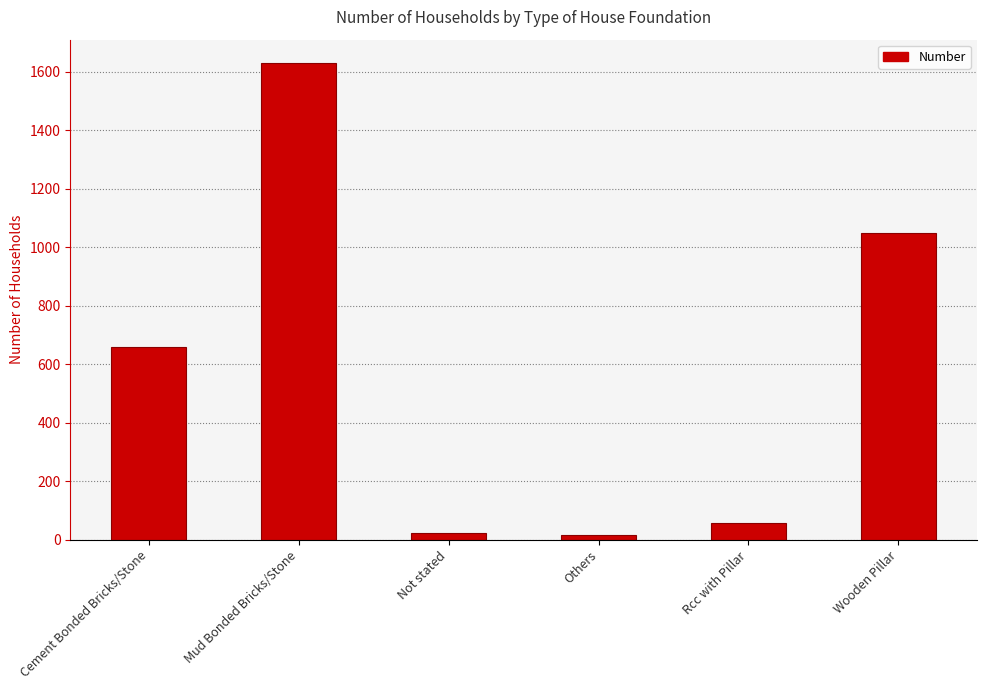

What is the change in value from Not stated to Wooden Pillar?

+1026